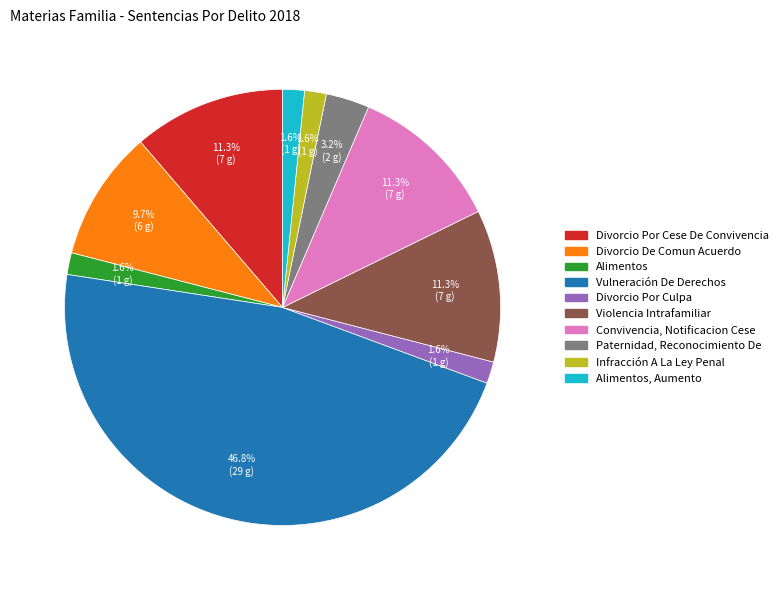

Is there any slice that represents more than half of the pie?

No